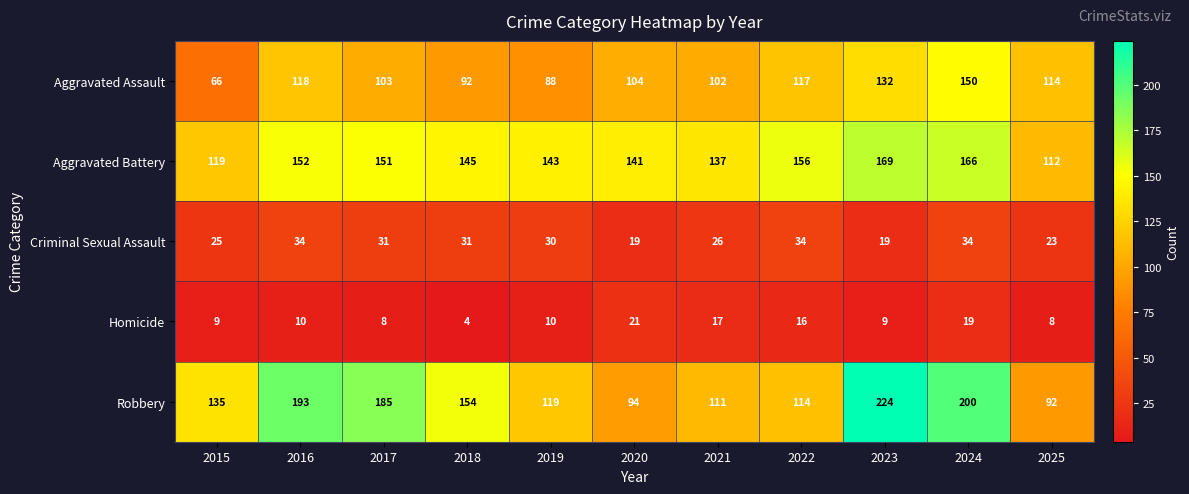

Which series has the widest spread of values?

Robbery